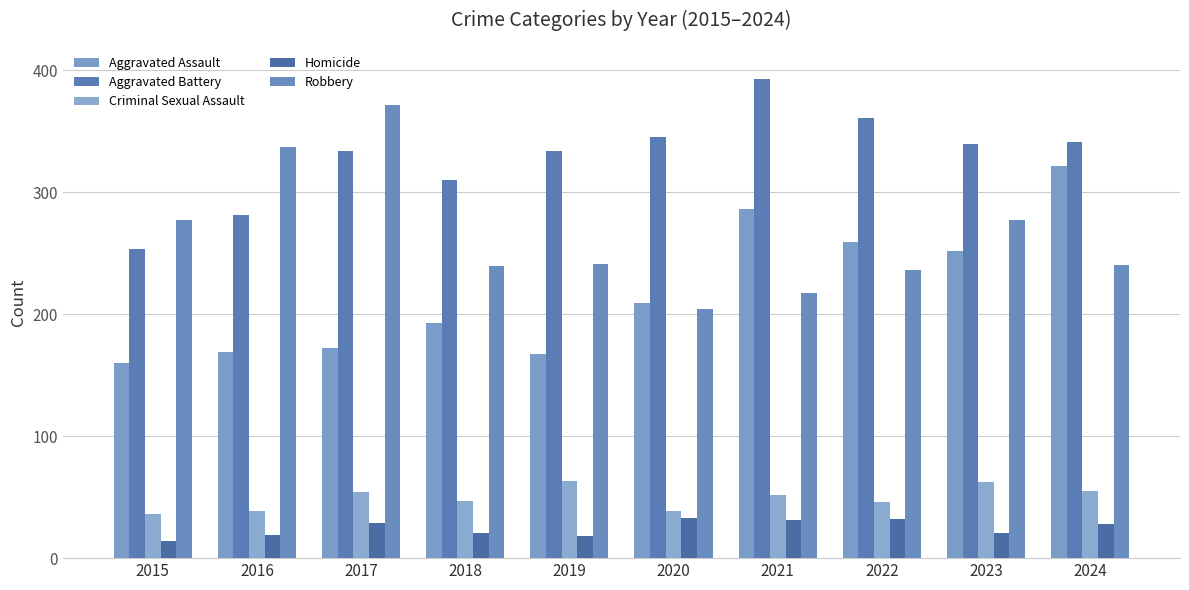

True or false: Aggravated Battery has a value of 339 at 2023.

True